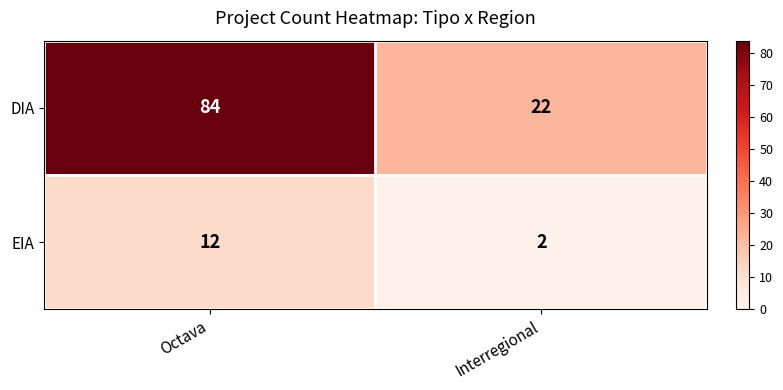

Reading left to right, extract all data points from this chart.

DIA: Octava=84	Interregional=22
EIA: Octava=12	Interregional=2